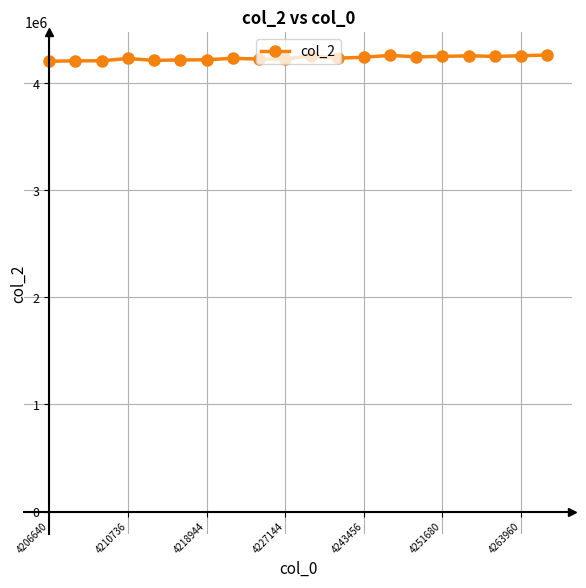

Is this an area chart (filled region under the line)?

No